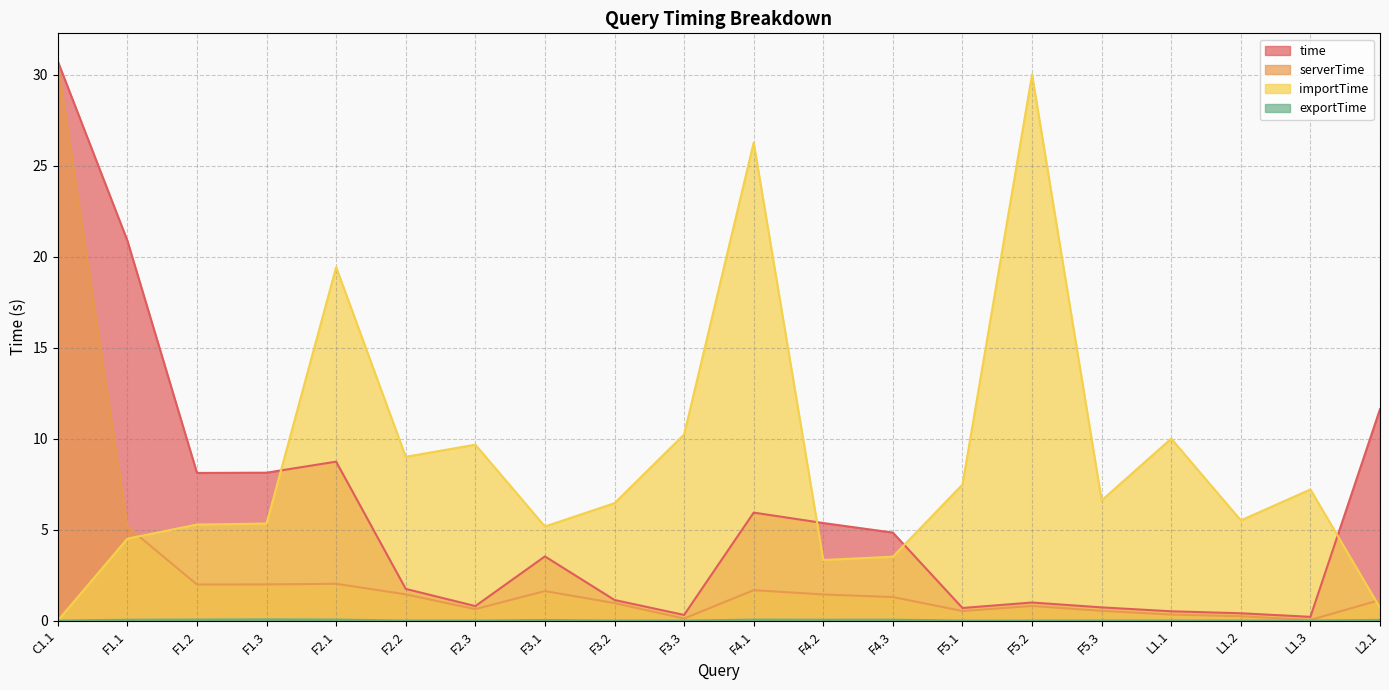

Rank the categories by serverTime value from lowest to highest.

L1.3, F3.3, L1.2, L1.1, F5.1, F5.3, F2.3, F5.2, F3.2, L2.1, F4.3, F4.2, F2.2, F3.1, F4.1, F1.2, F1.3, F2.1, F1.1, C1.1